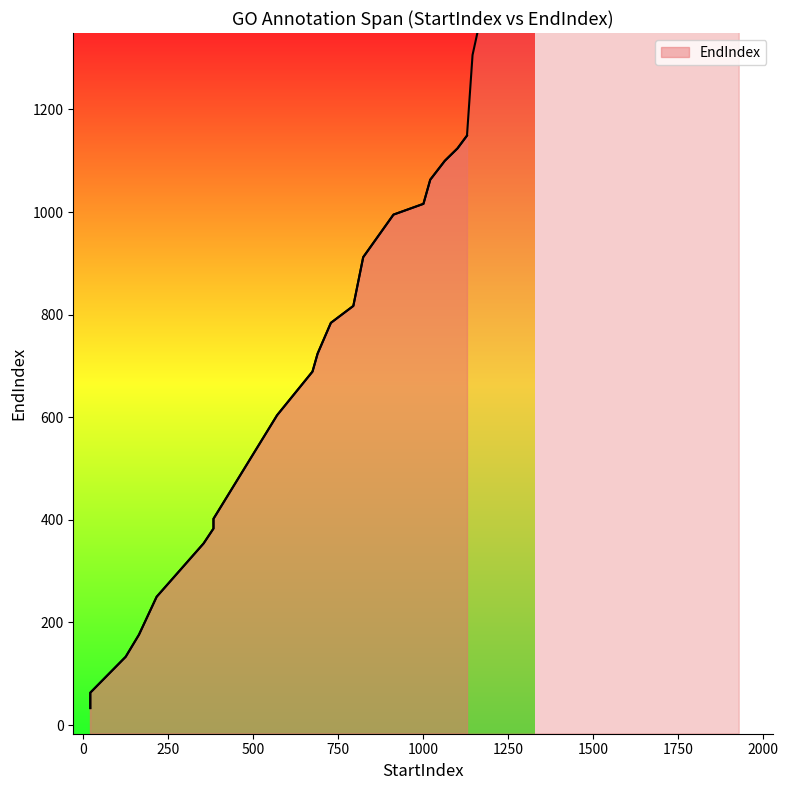

What is the minimum value shown in the chart?

33